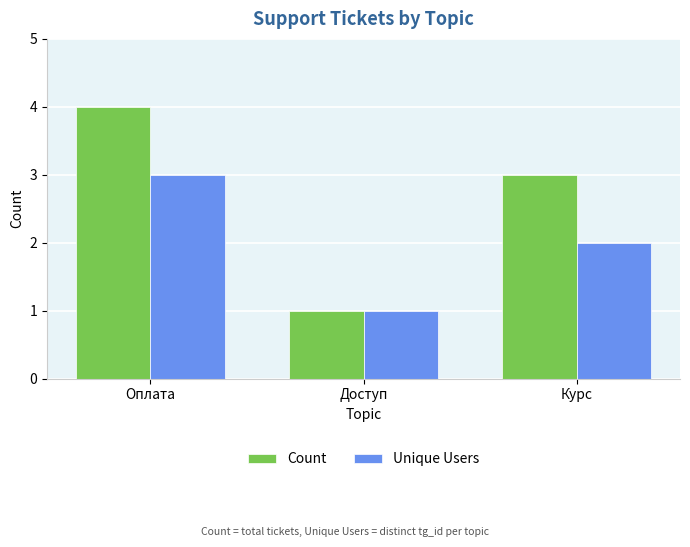

Rank the series by their average value, from highest to lowest.

Count, Unique Users